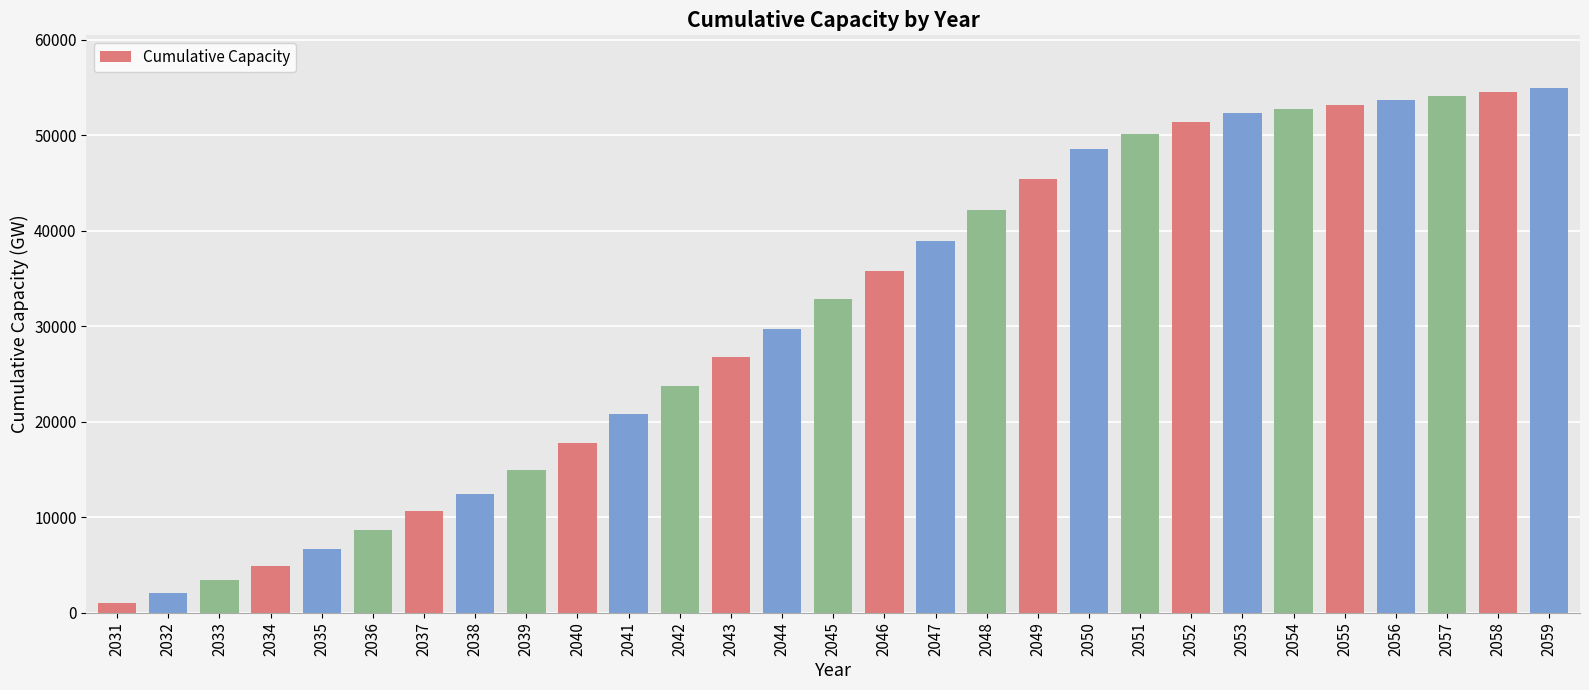

Reading right to left, list all the values displayed in this chart.

2059=54960.8	2058=54551.3	2057=54141.9	2056=53657.7	2055=53135.9	2054=52720.0	2053=52289.6	2052=51405.5	2051=50174.6	2050=48559.9	2049=45367.8	2048=42146.4	2047=38902.4	2046=35831.5	2045=32802.8	2044=29731.5	2043=26740.1	2042=23790.4	2041=20822.5	2040=17751.6	2039=14897.5	2038=12455.0	2037=10608.2	2036=8669.5	2035=6675.5	2034=4910.9	2033=3382.9	2032=2015.8	2031=1014.7